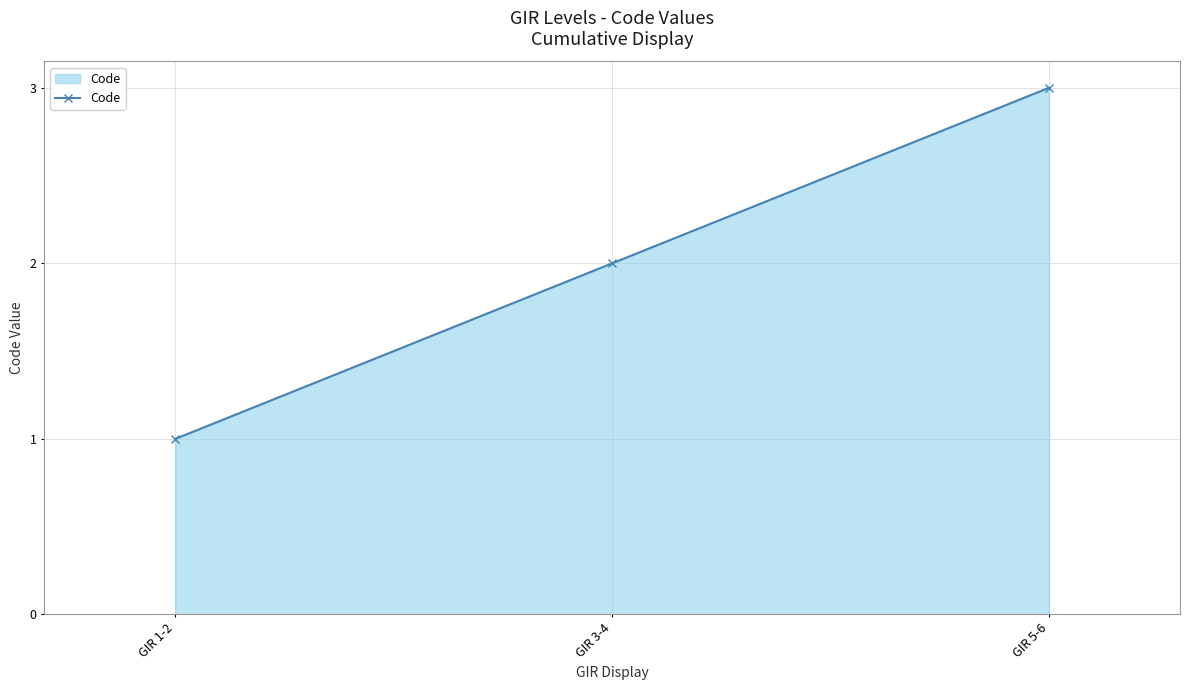

Between GIR 1-2 and GIR 5-6, which is larger?

GIR 5-6